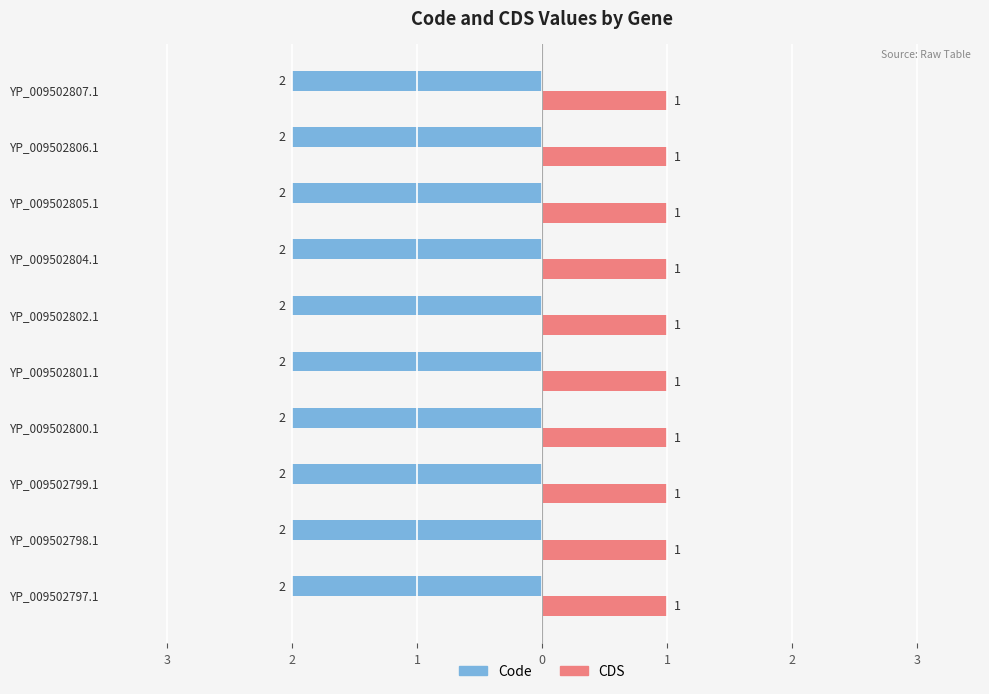

Reading left to right, extract all data points from this chart.

Code: 2	2	2	2	2	2	2	2	2	2
CDS: 1	1	1	1	1	1	1	1	1	1